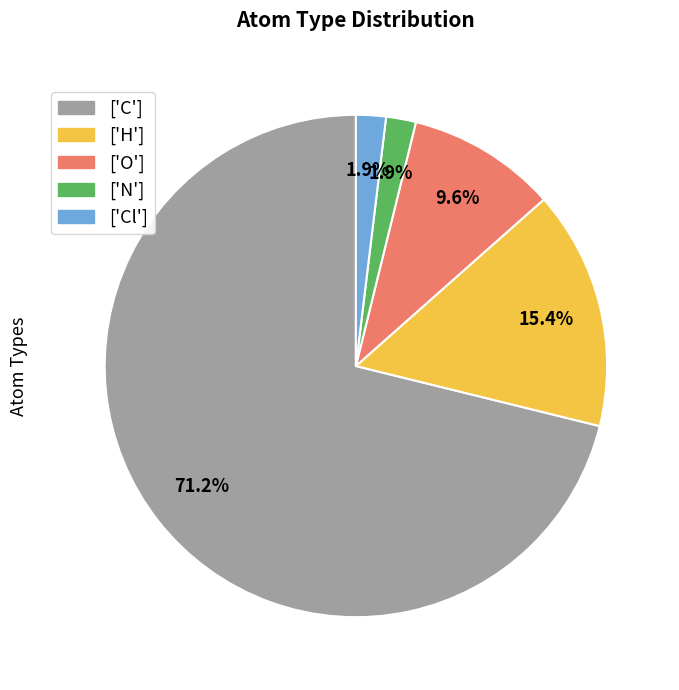

Is ['C'] the majority of the pie?

Yes